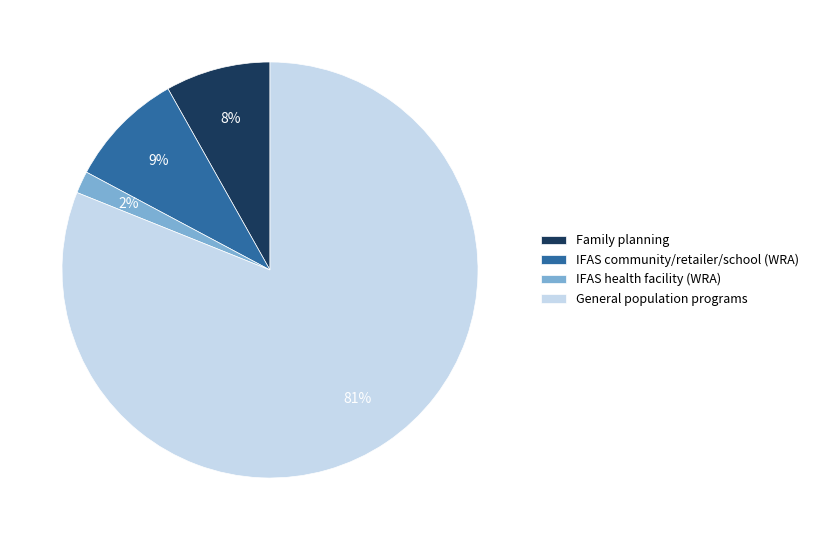

What is the ratio of the value at IFAS community/retailer/school (WRA) to the value at Family planning?

1.1